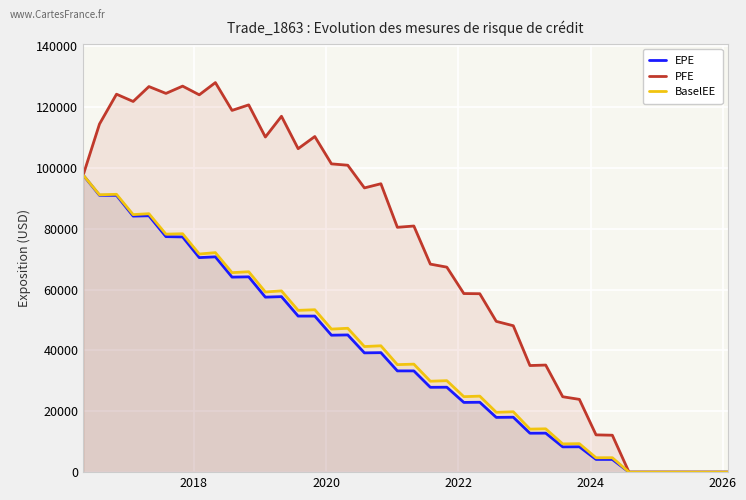

Which series has the largest range (max minus min)?

PFE